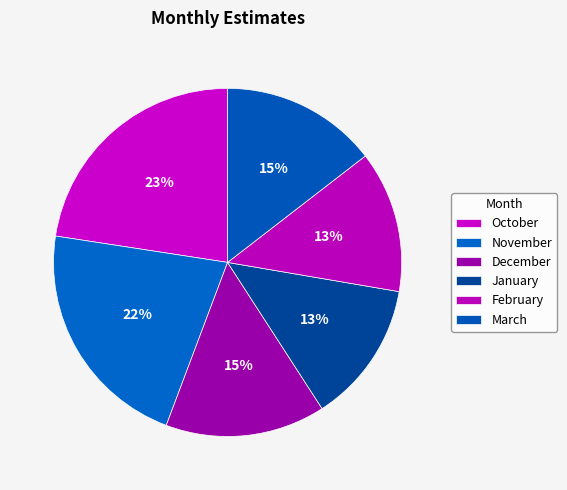

What is the smallest slice in the pie chart?

February